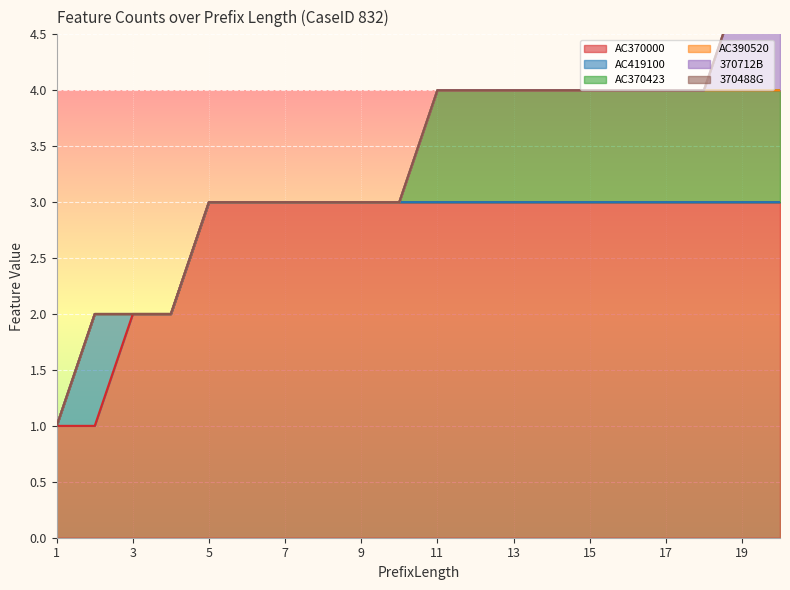

At how many categories does at least one series exceed 0?

20